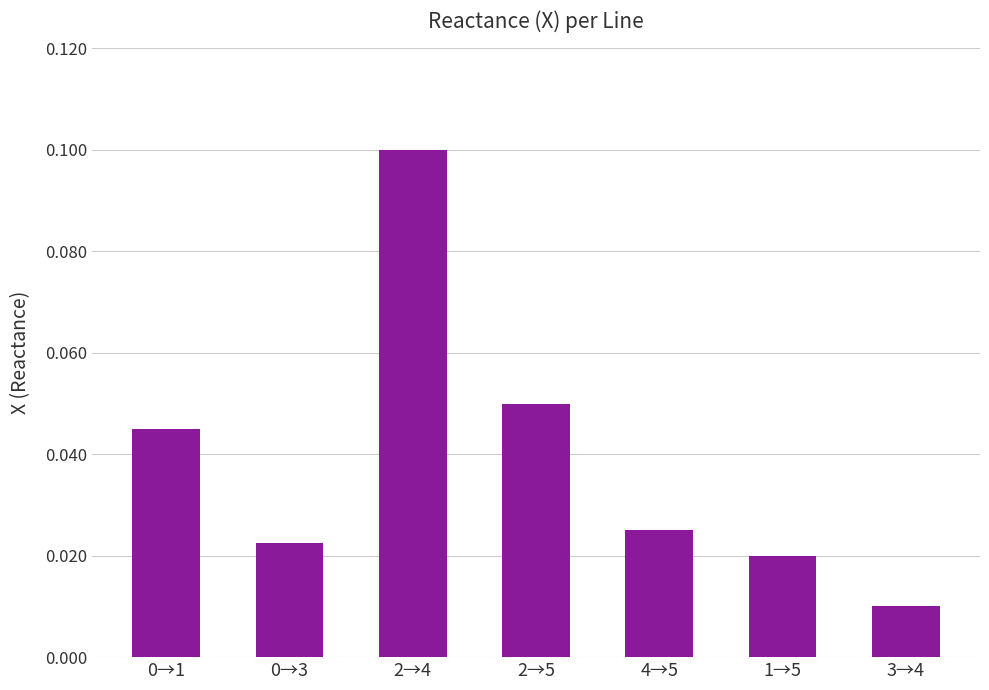

Where is the data nearest to the value 0?

3→4